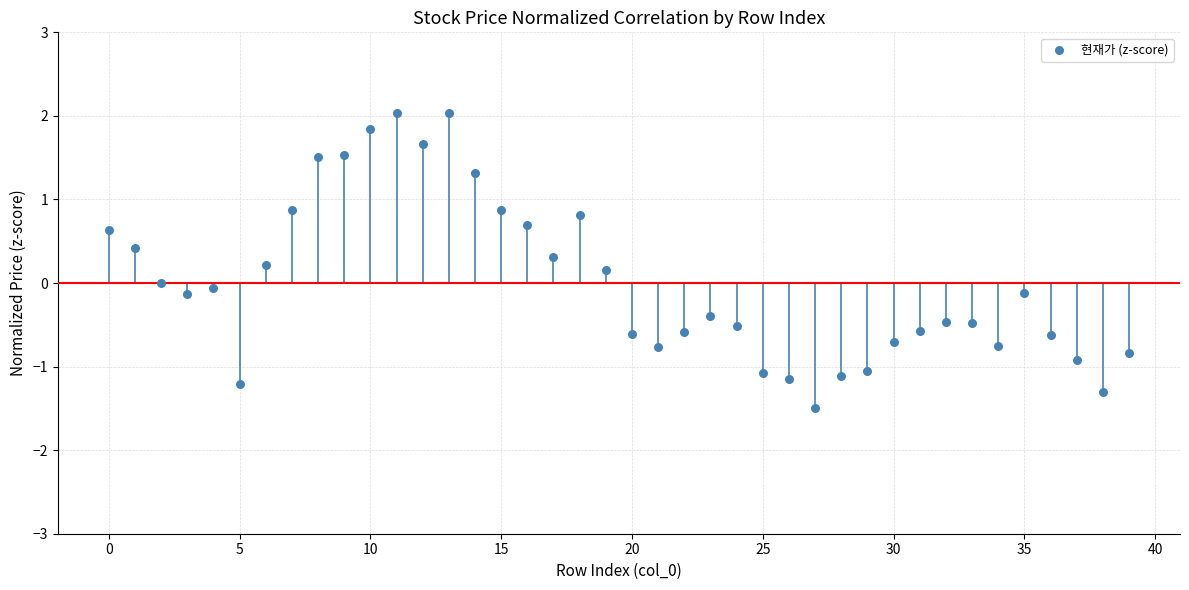

What is the range of Y values (max minus min)?

3.5